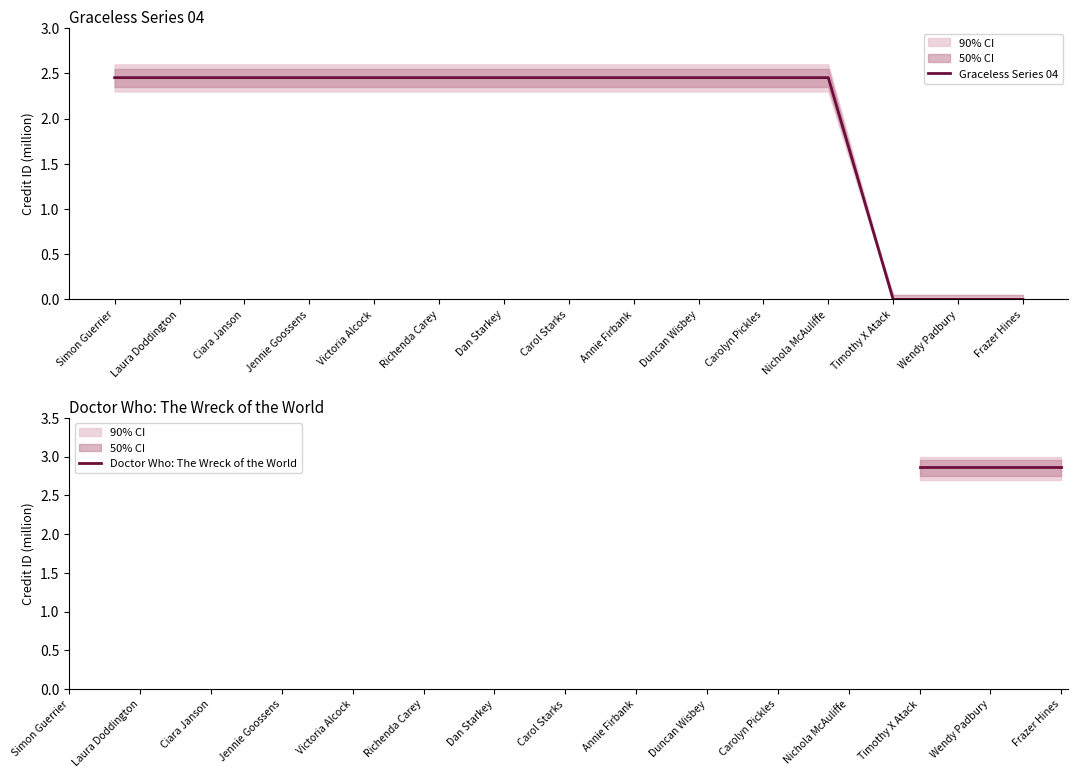

Count the values in the range 2 to 3.

12